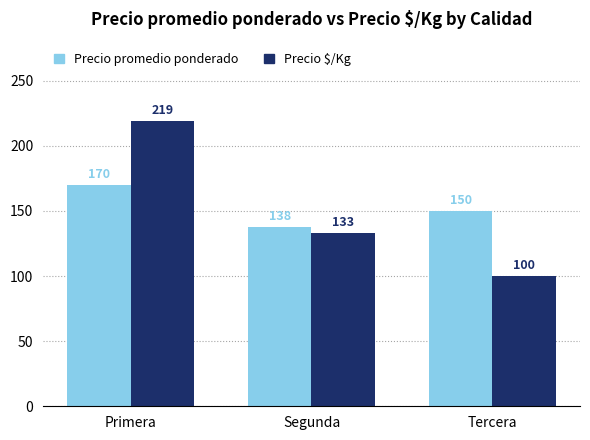

Reading left to right, what are all the values shown in this chart?

Precio promedio ponderado: Primera=170	Segunda=138	Tercera=150
Precio $/Kg: Primera=219	Segunda=133	Tercera=100